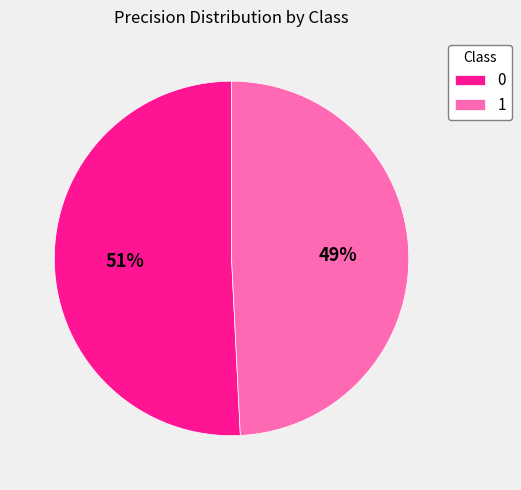

How many segments does this pie chart have?

2